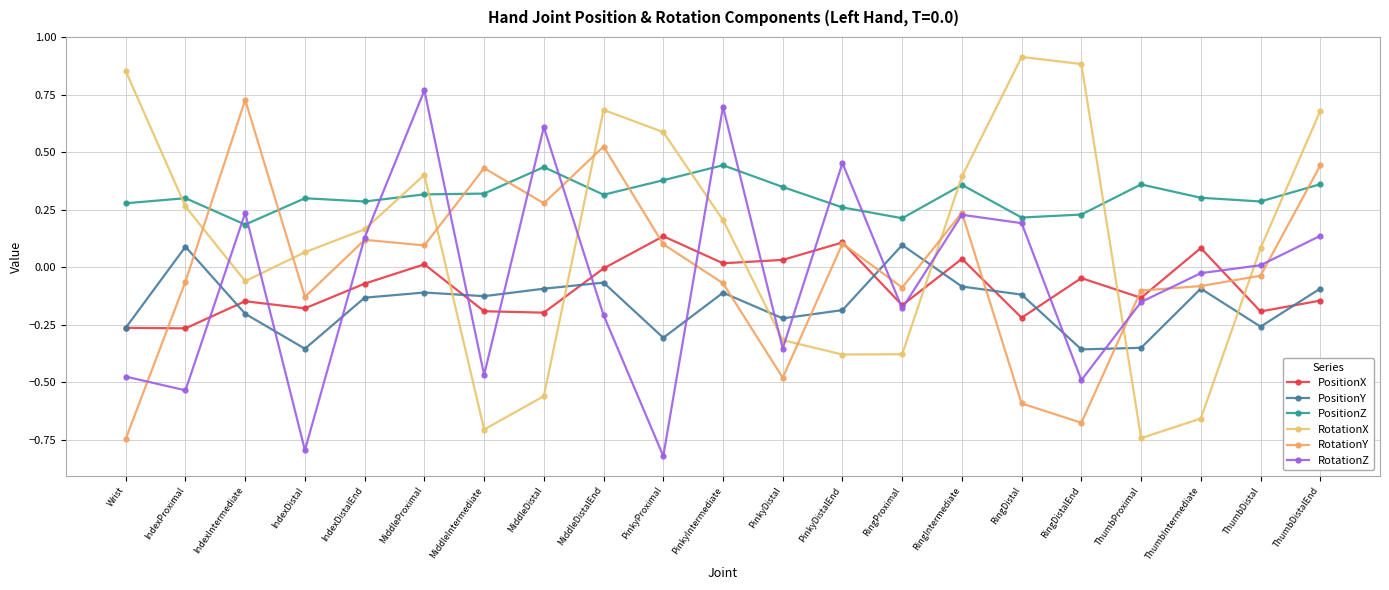

Where is the first local maximum for RotationX?

MiddleProximal